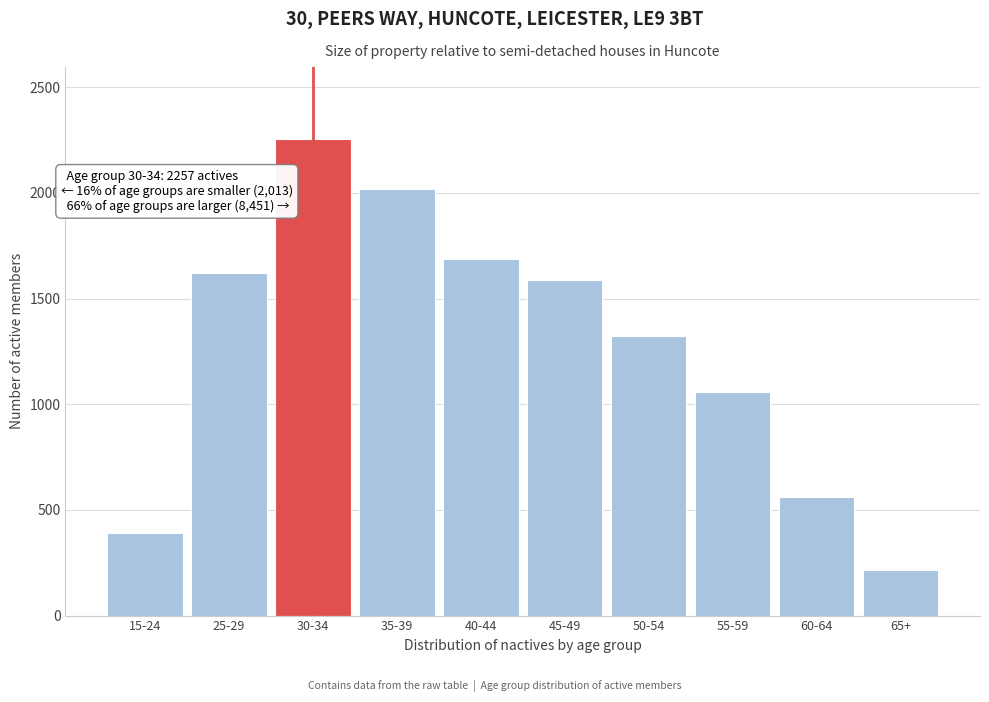

Reading left to right, list all the values displayed in this chart.

15-24=392	25-29=1621	30-34=2257	35-39=2017	40-44=1687	45-49=1589	50-54=1324	55-59=1057	60-64=559	65+=218